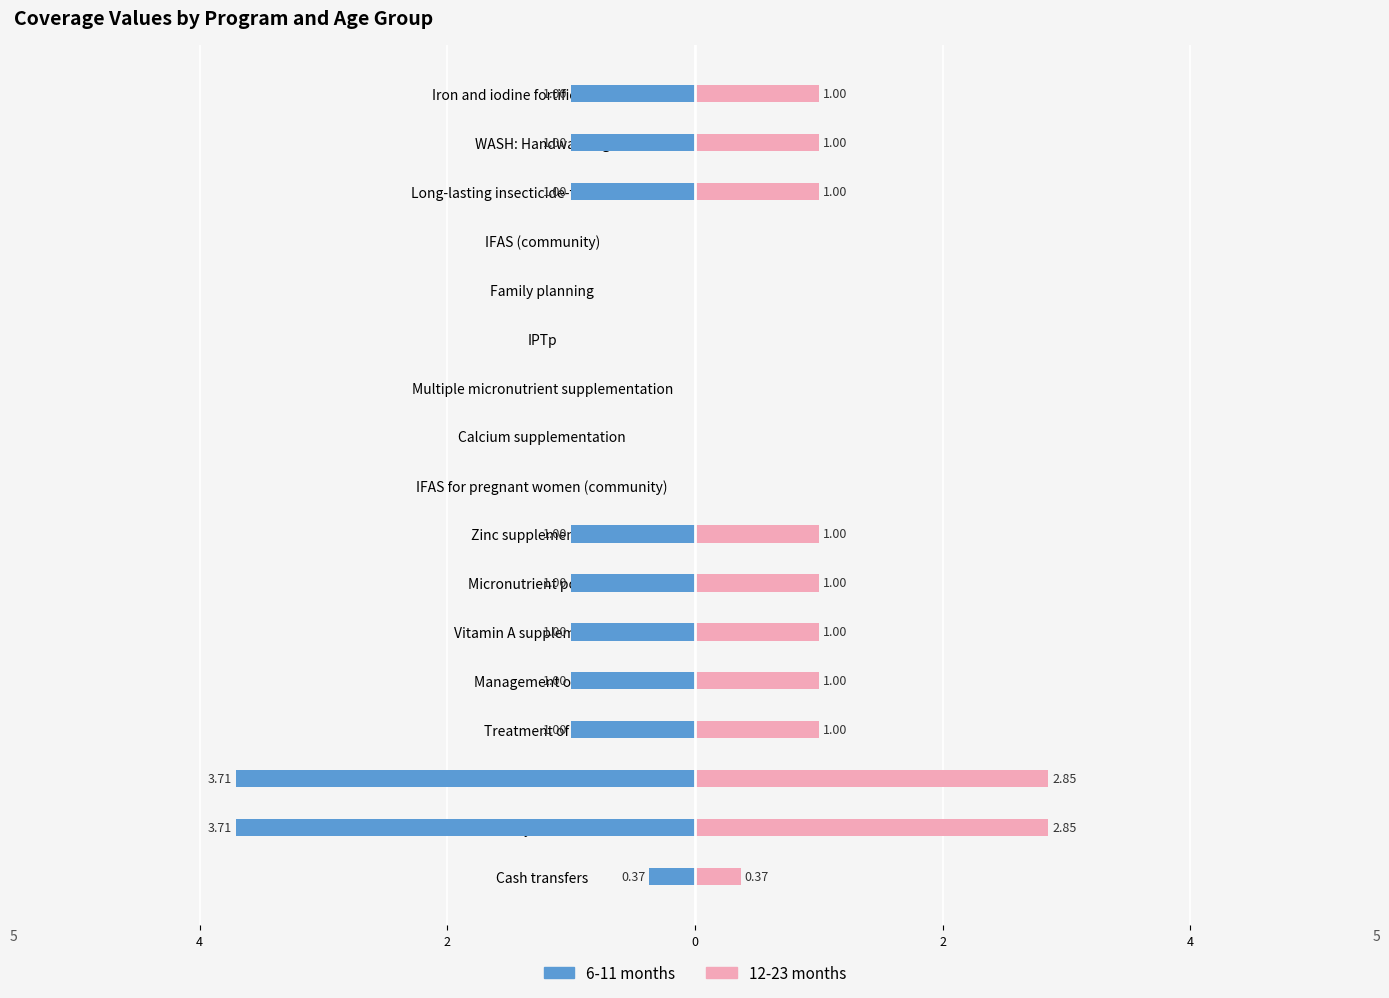

What is the average value of the 12-23 months series?

0.8